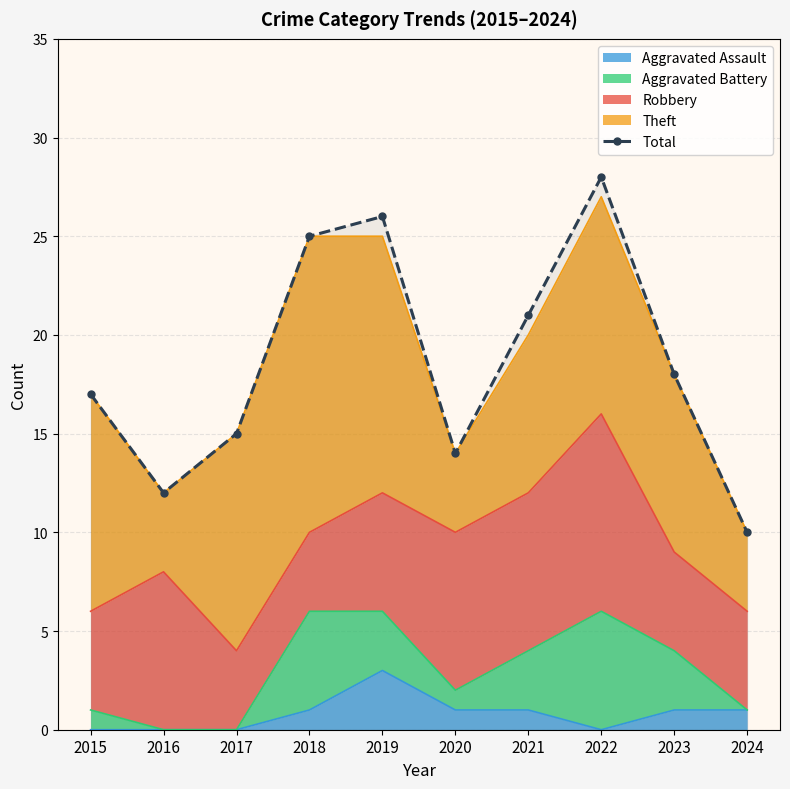

True or false: the data shows 36 at 2018.

False